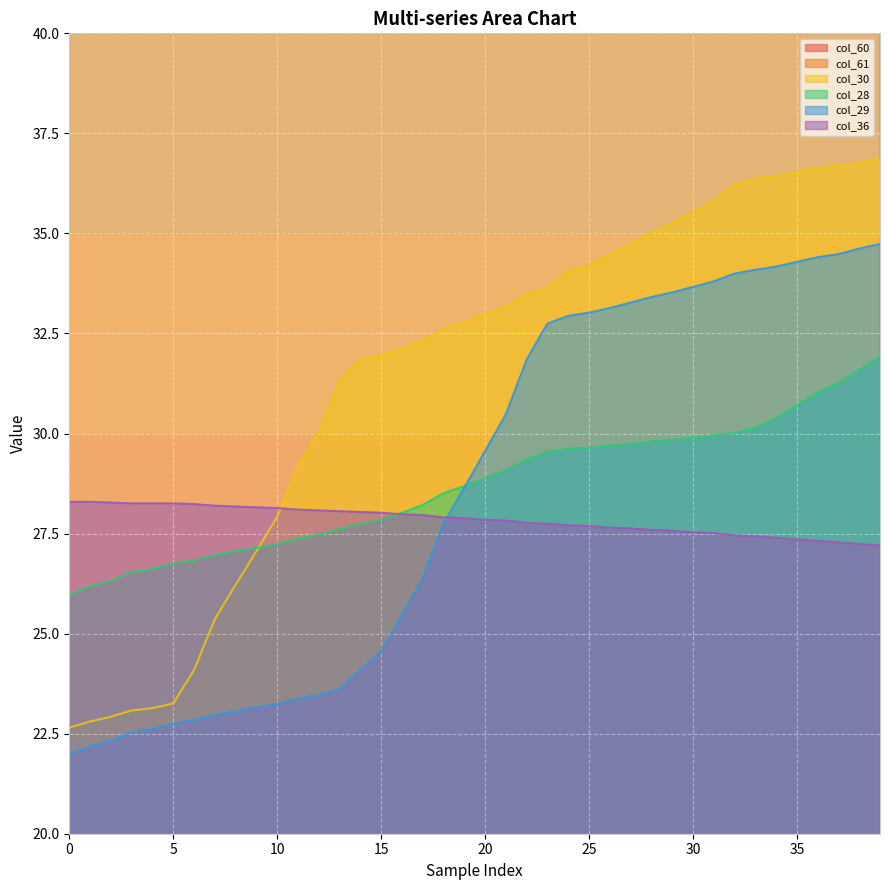

Which series has the widest spread of values?

col_30